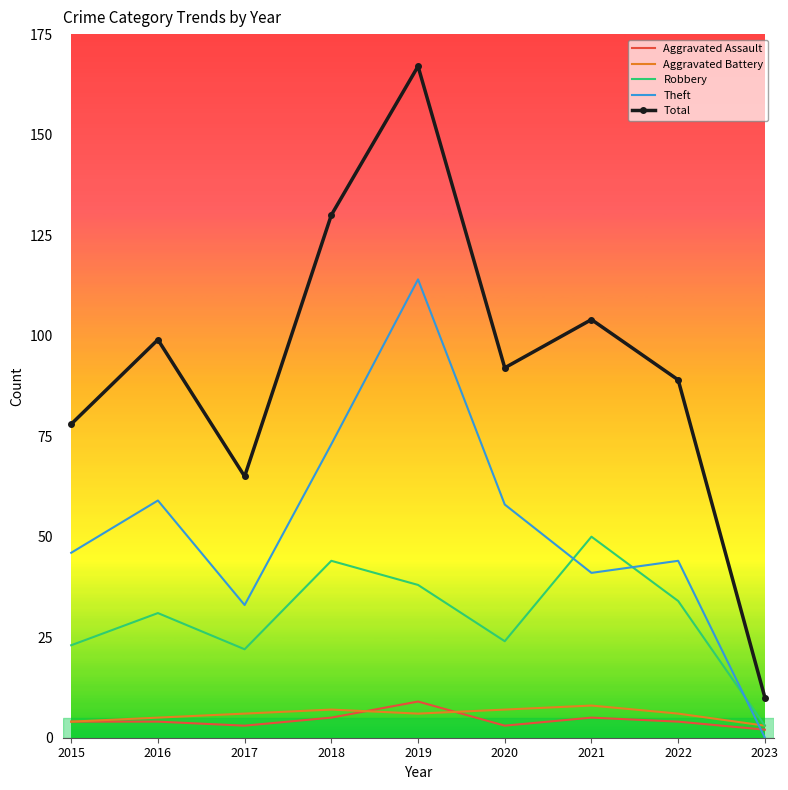

At which label does Theft reach its peak?

2019